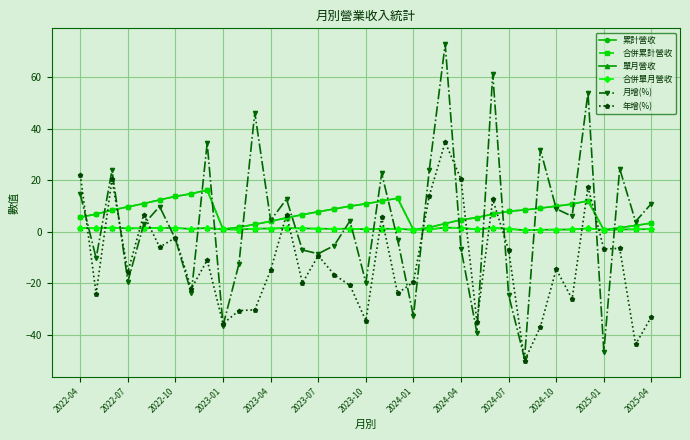

Does the chart have visible grid lines?

Yes